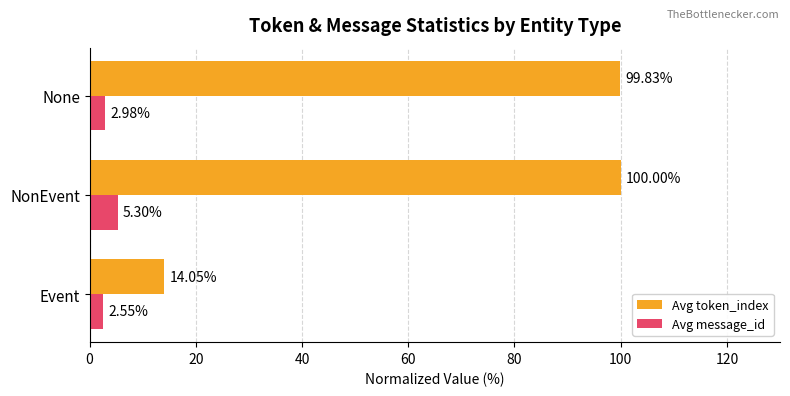

Which series has the widest spread of values?

Avg token_index